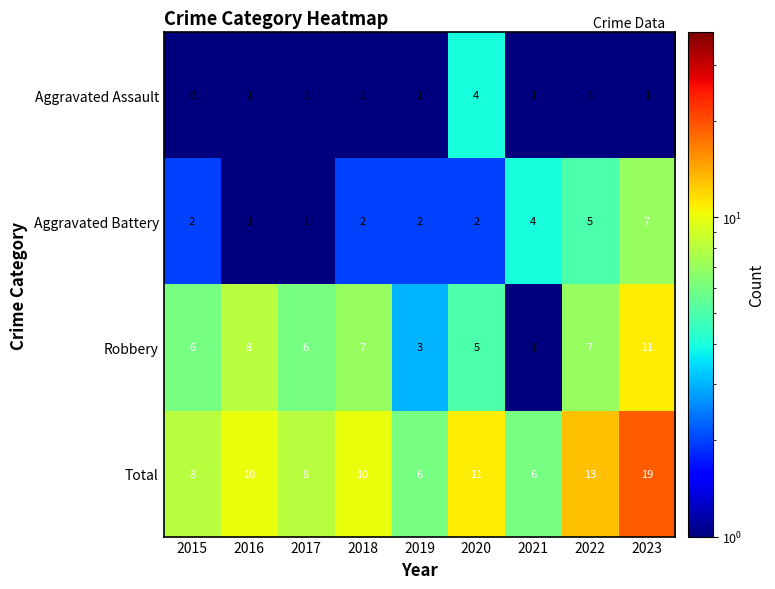

What is the average value of the Robbery series?

6